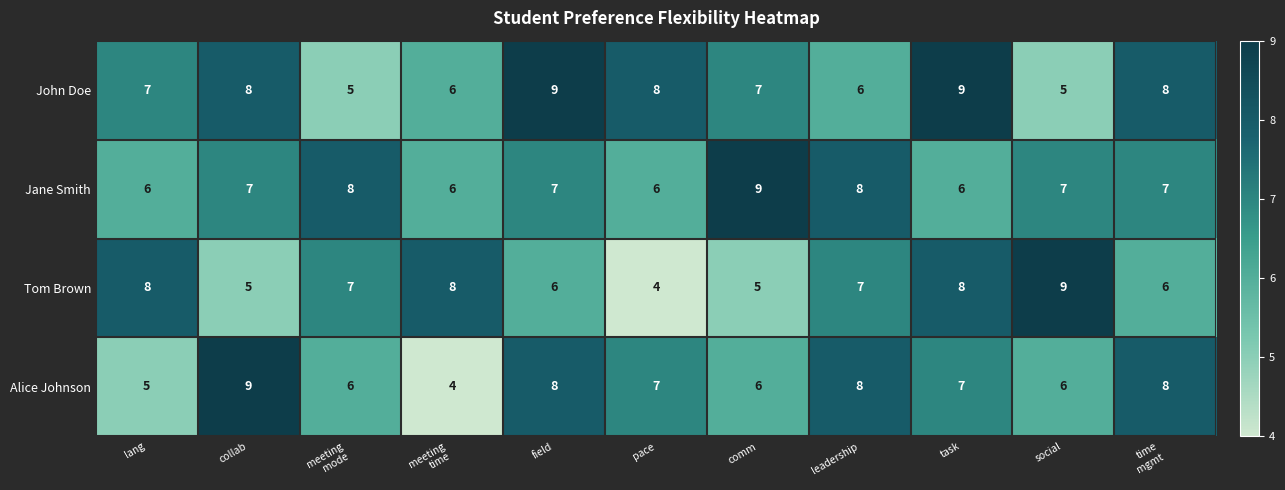

List the series in order of their overall mean, lowest first.

Tom Brown, Alice Johnson, Jane Smith, John Doe